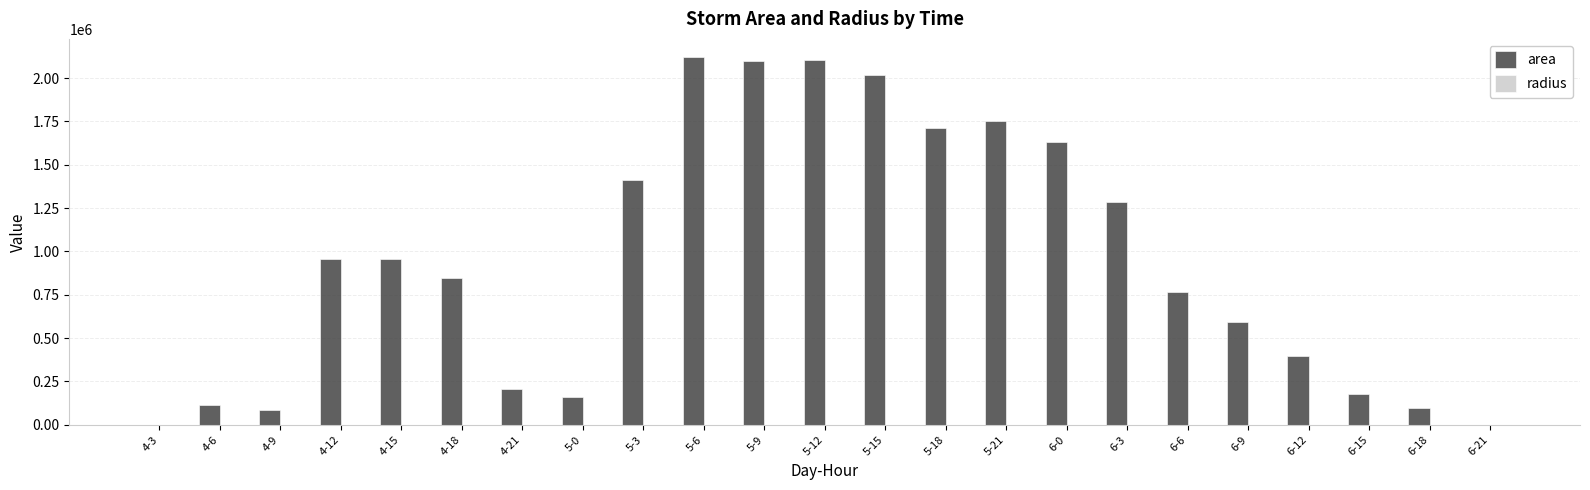

Is it true that area equals 1755625.0 at 5-21?

True